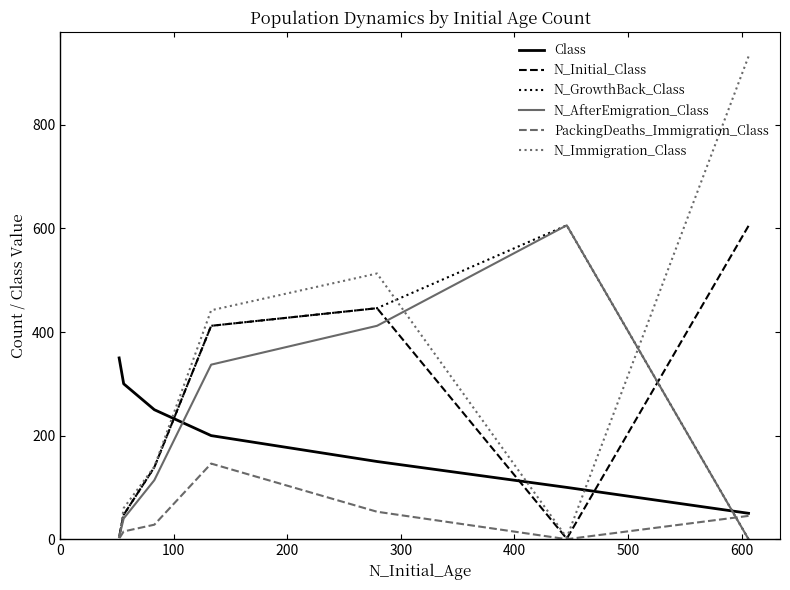

Rank the series by their maximum value, from lowest to highest.

PackingDeaths_Immigration_Class, Class, N_Initial_Class, N_GrowthBack_Class, N_AfterEmigration_Class, N_Immigration_Class